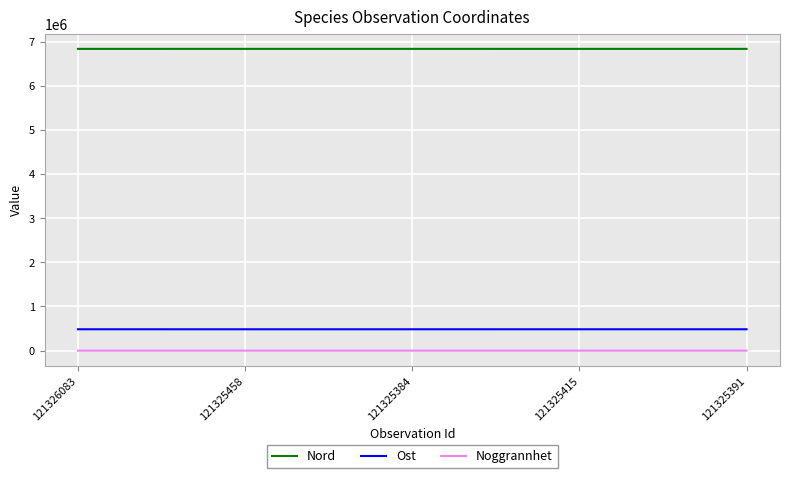

Is the value of Ost at 121325415 greater than the value of Noggrannhet at 121325384?

Yes